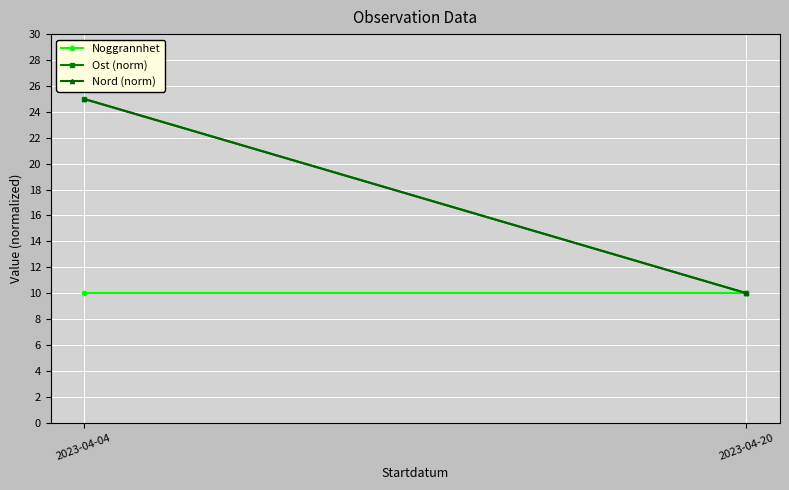

What is the sum of the Ost (norm) values at 2023-04-04 and 2023-04-20?

35